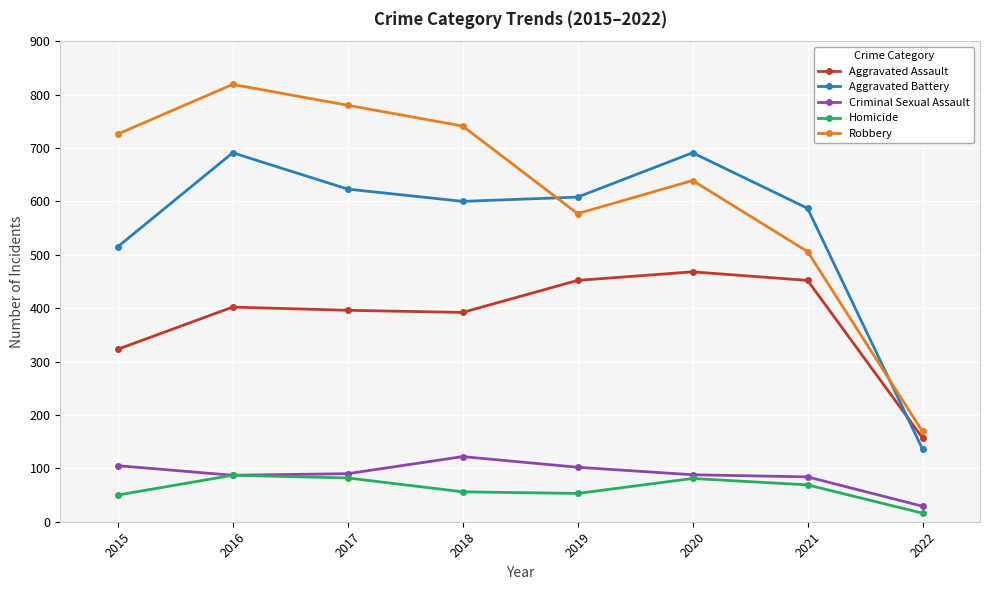

What is the difference between the second highest and second lowest values in the Criminal Sexual Assault series?

21